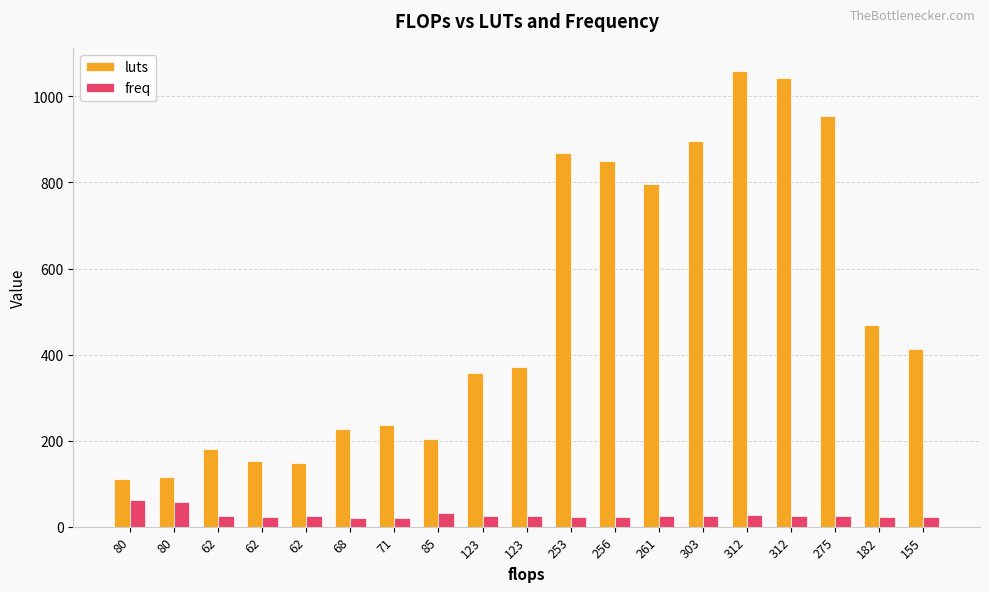

What is the difference between the luts values at 62 and 123?

206.0